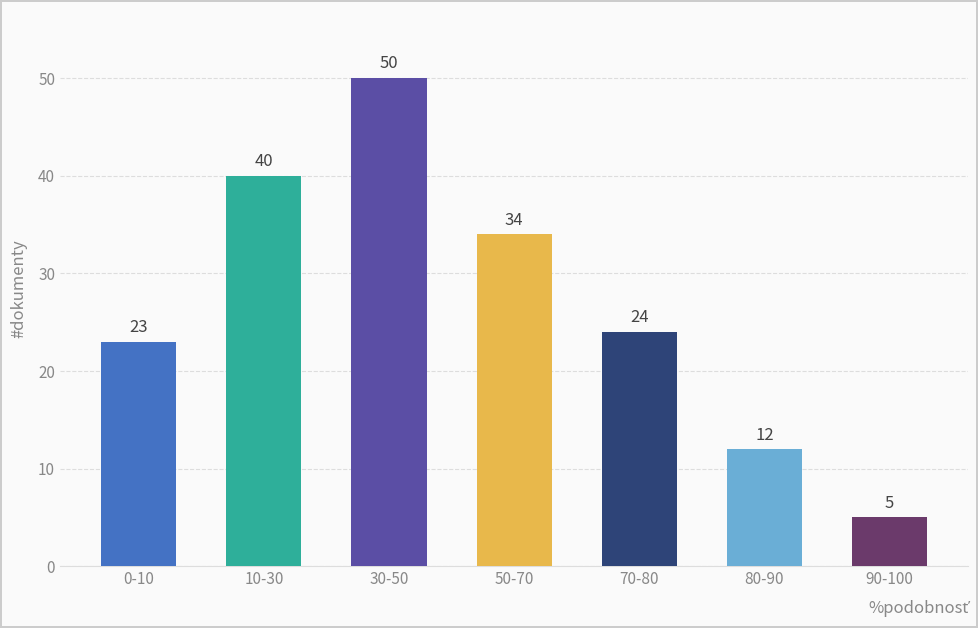

What is the sum of all values?

188